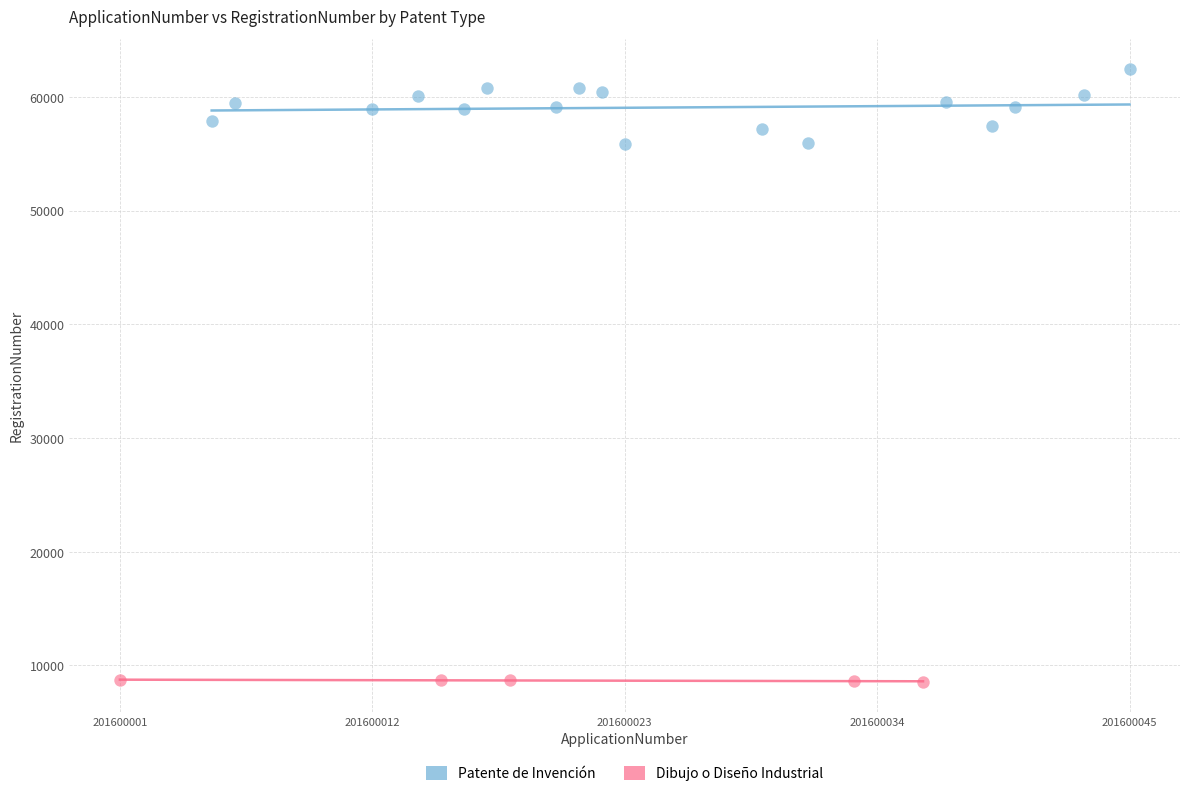

Which series reaches the maximum Y coordinate?

Patente de Invención